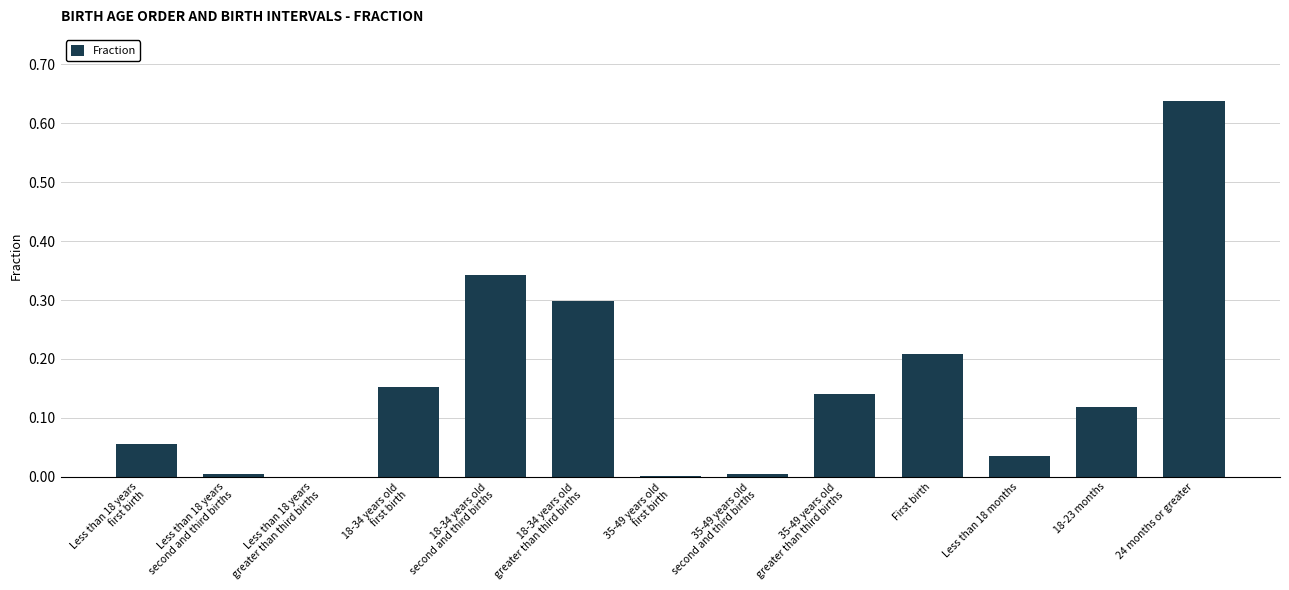

Which label corresponds to the largest value in the chart?

24 months or greater